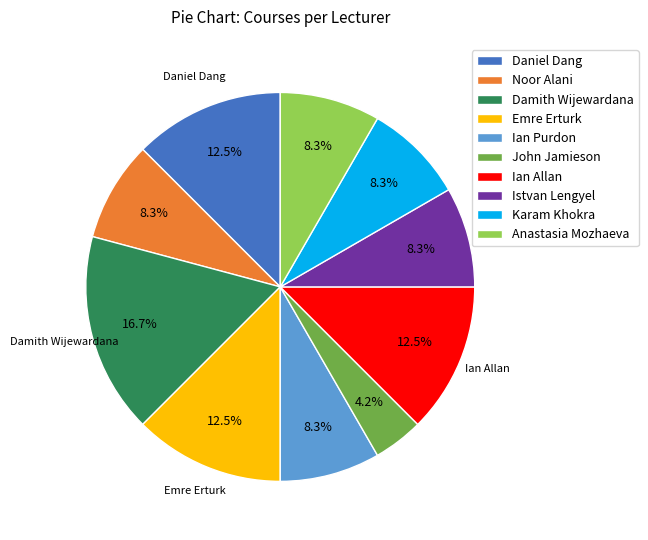

How many slices are in this pie chart?

10